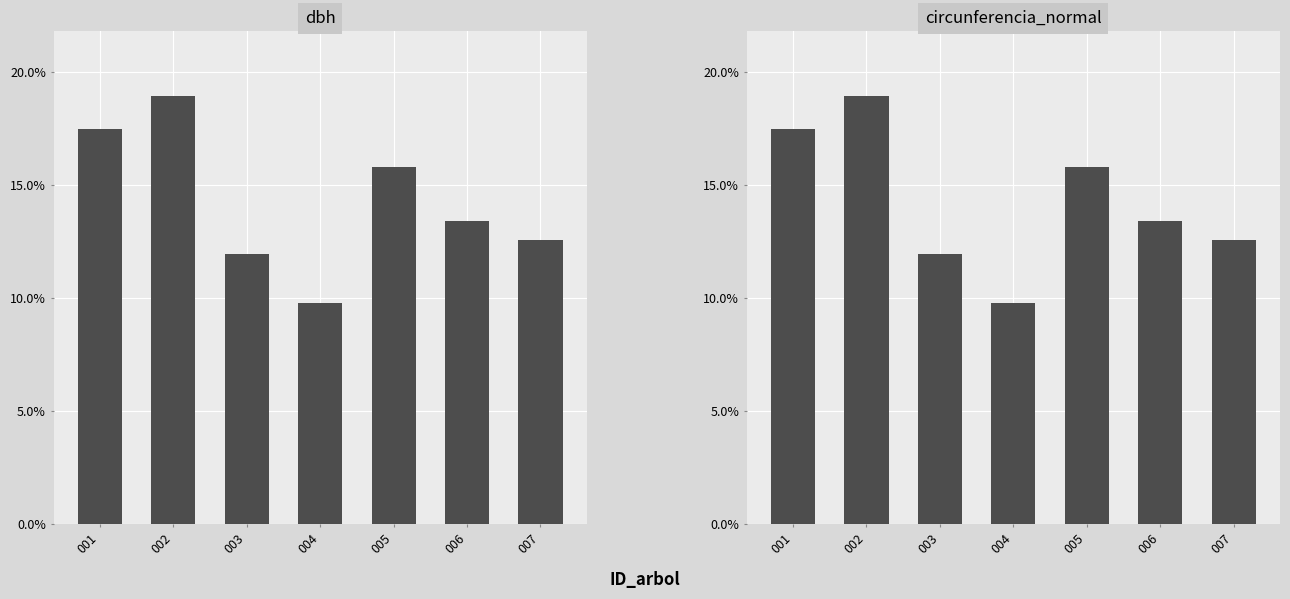

What is the sum of the circunferencia_normal values at 005 and 001?

33.3